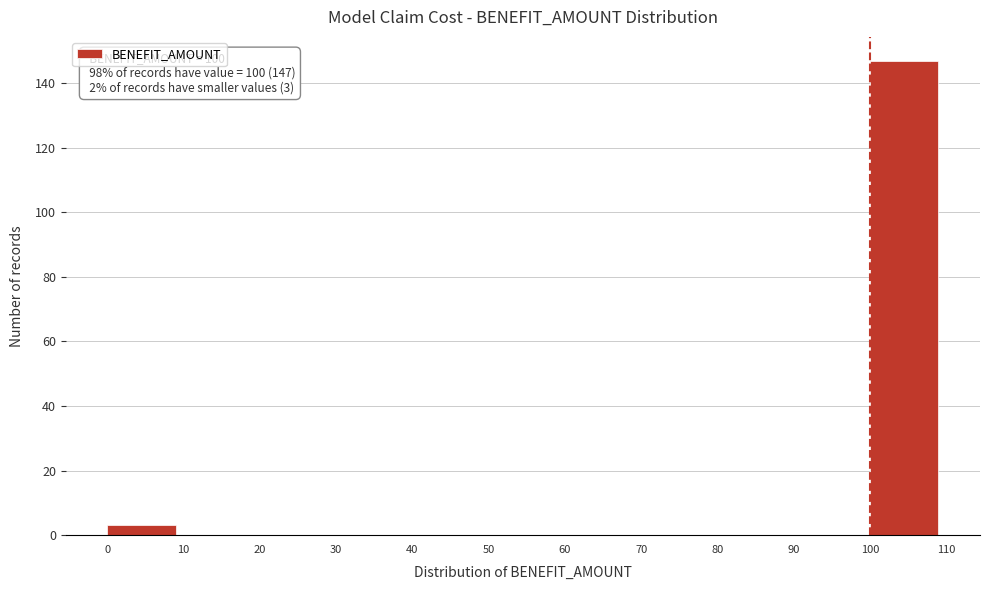

Over which range of the x-axis is the bar tallest?

100 to 110